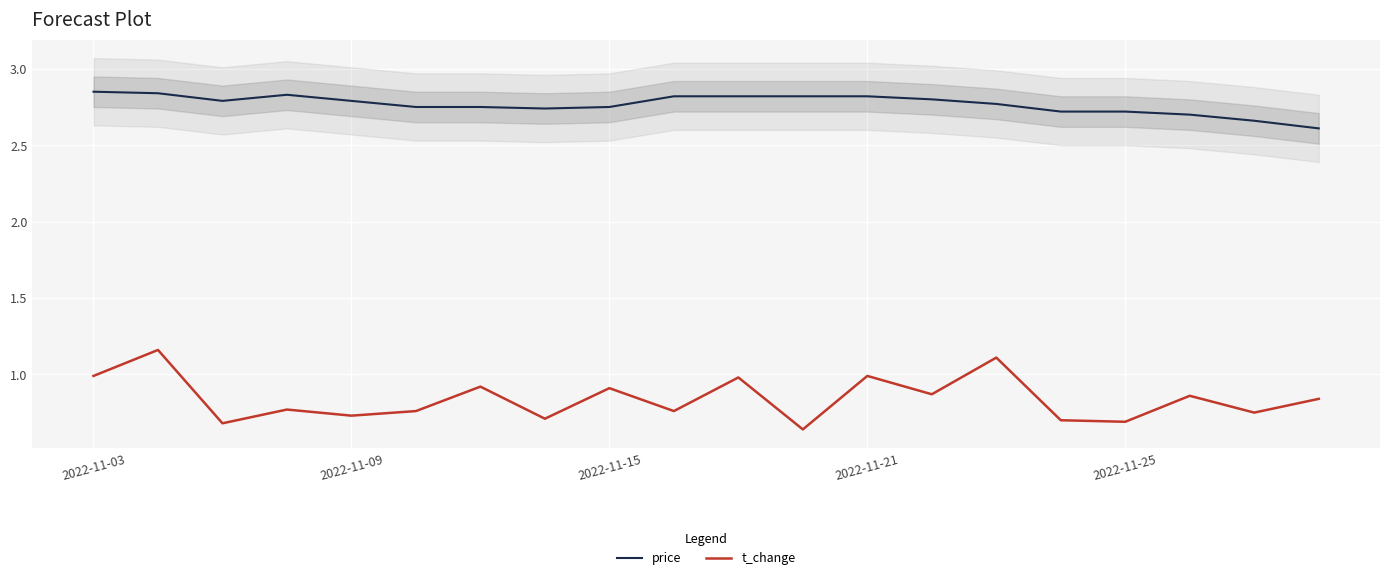

True or false: t_change and price intersect in this chart.

False